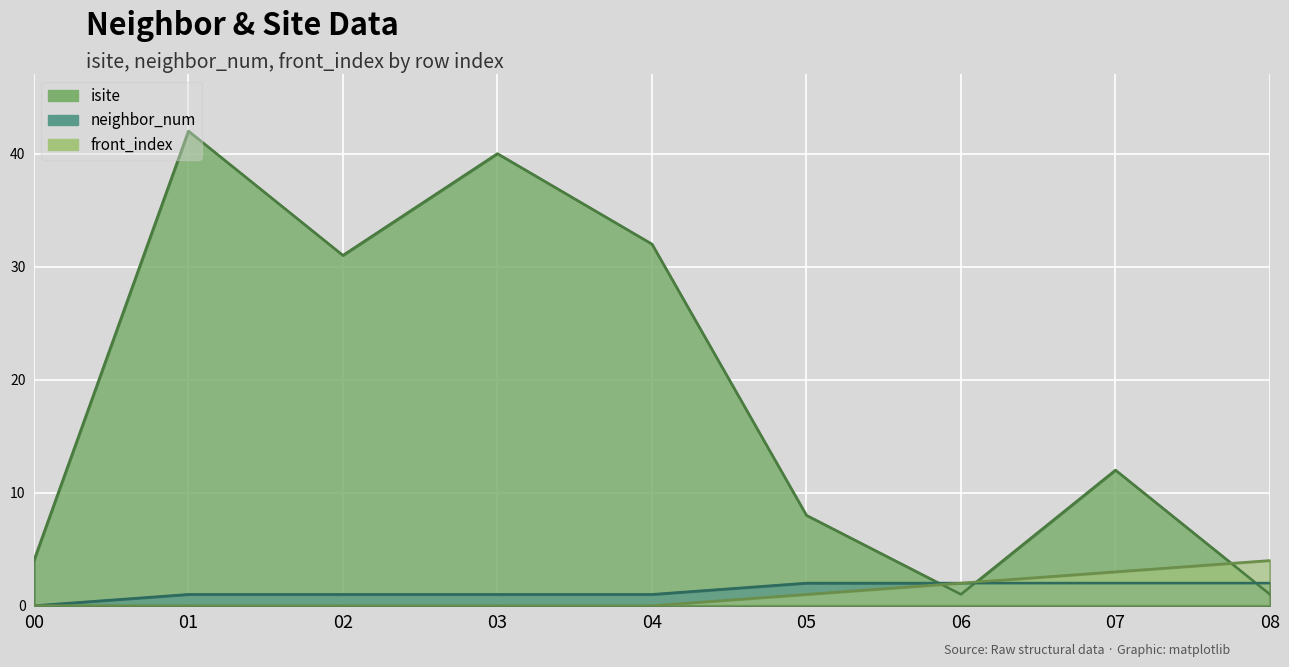

How many positive values does the neighbor_num series have?

8